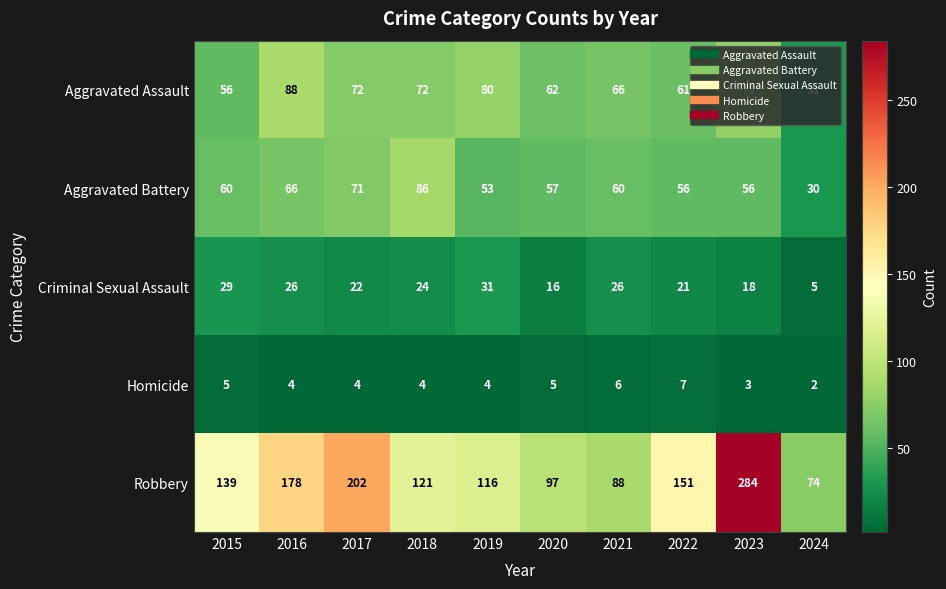

What is the difference between the highest and lowest values at 2023?

281